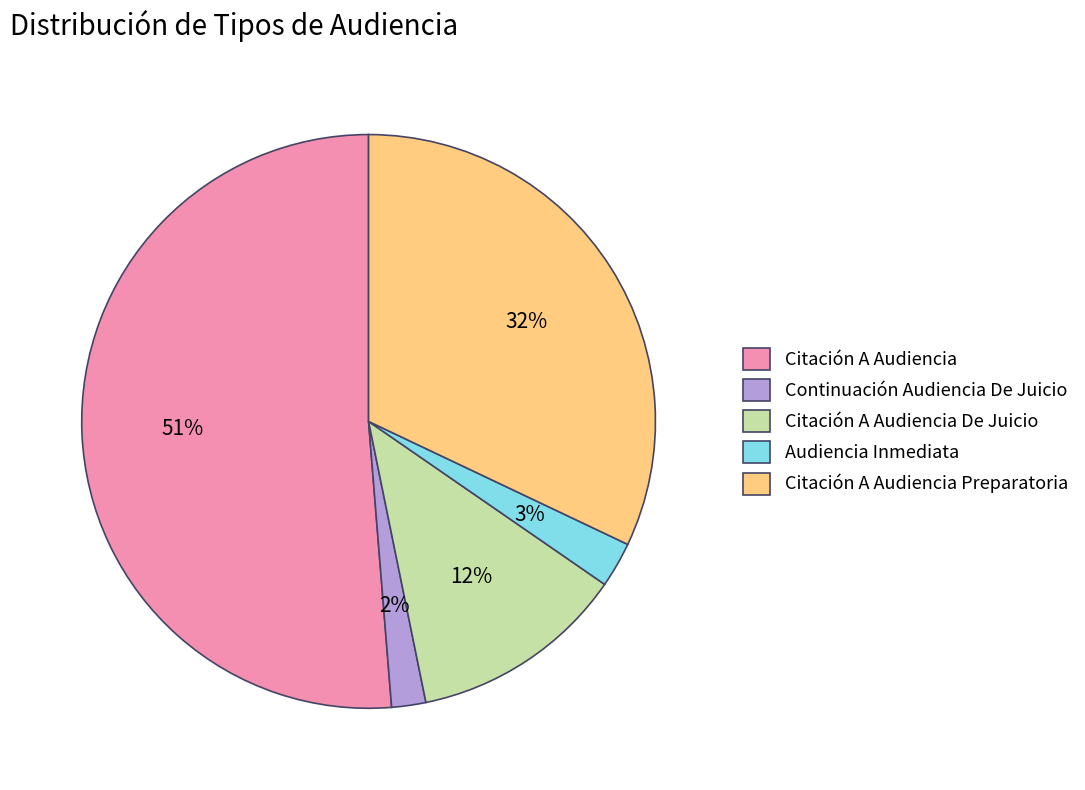

Is it true that Citación A Audiencia De Juicio is 12% of the pie?

True